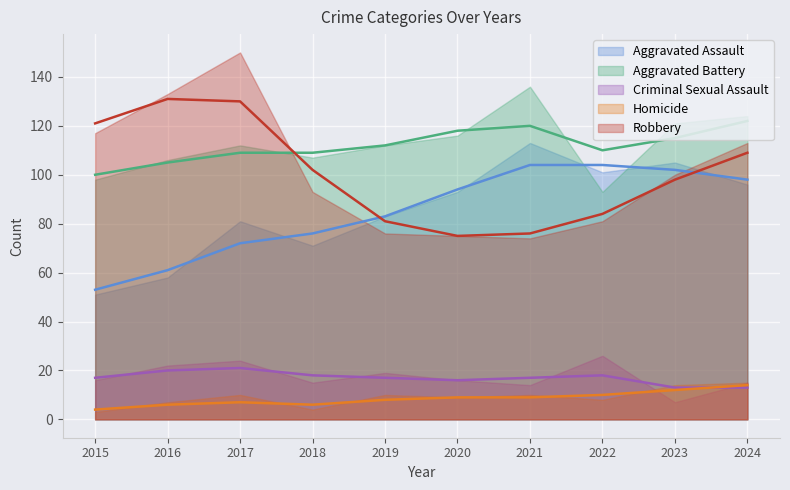

Where does the Homicide series first go above 10?

2023